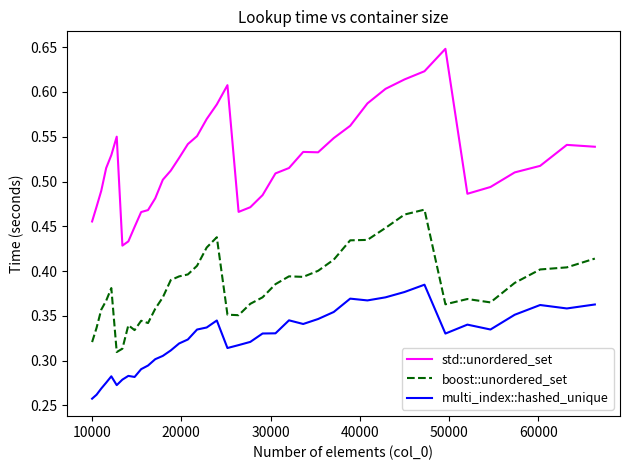

Does the chart have visible grid lines?

No